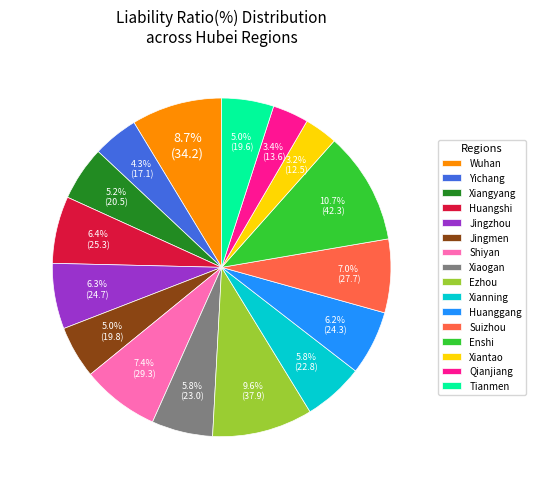

Count the number of slices in the pie.

16